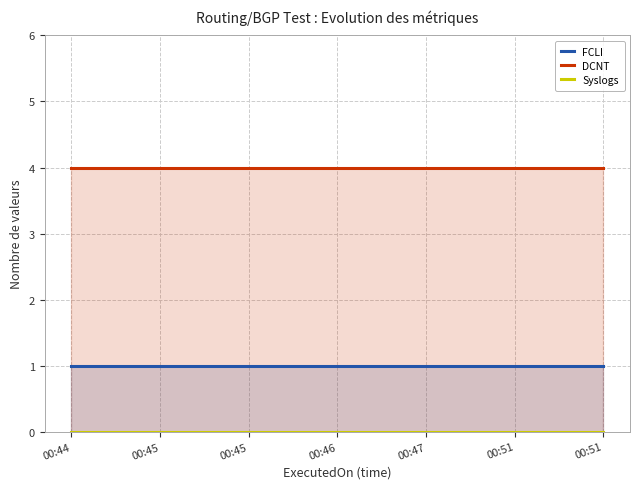

What is the sum of the FCLI values at 00:47 and 00:44?

2